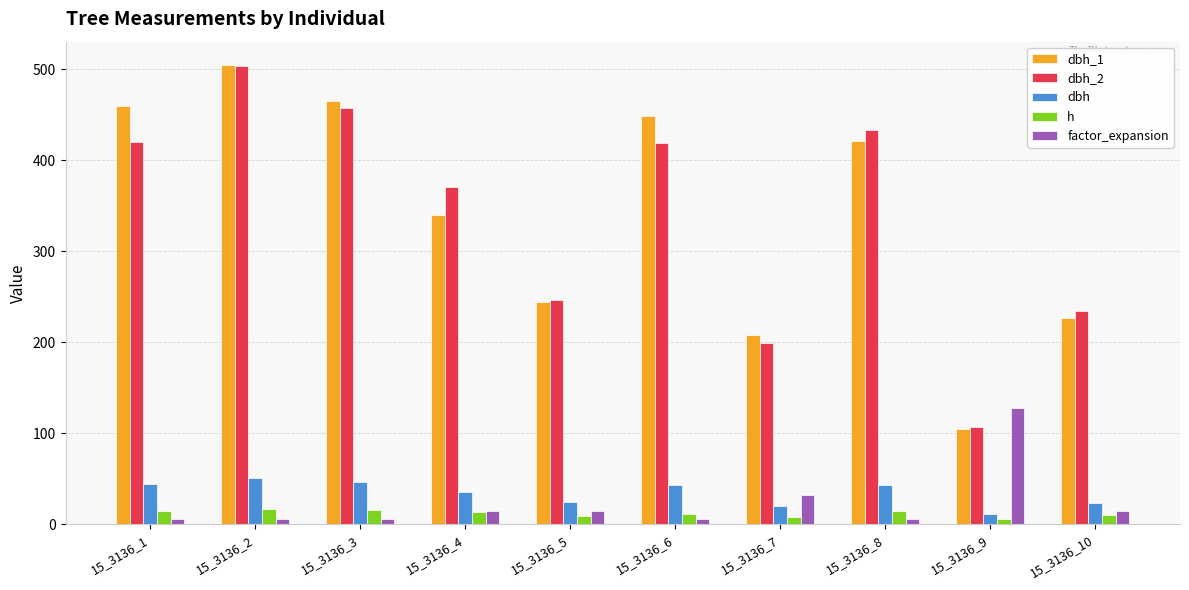

How many distinct data groups are displayed?

5